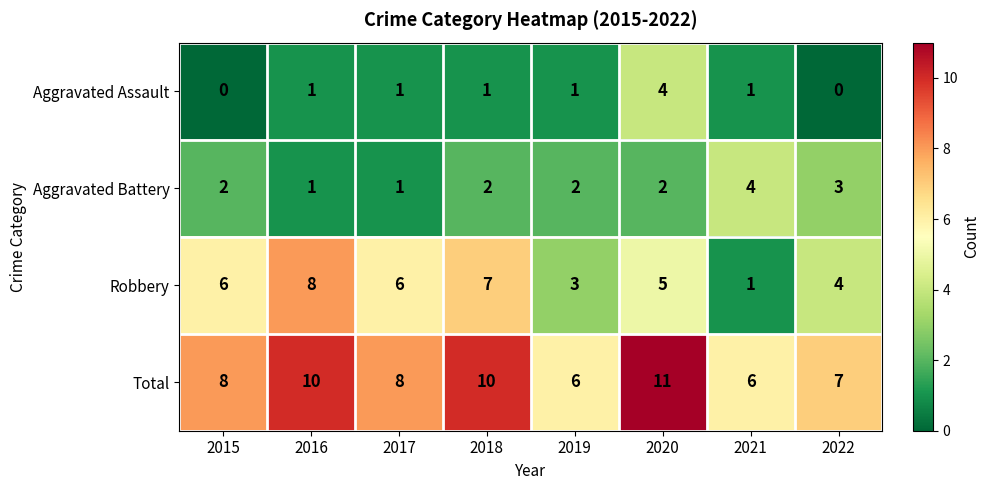

Rank the series at 2020 from lowest to highest value.

Aggravated Battery, Aggravated Assault, Robbery, Total